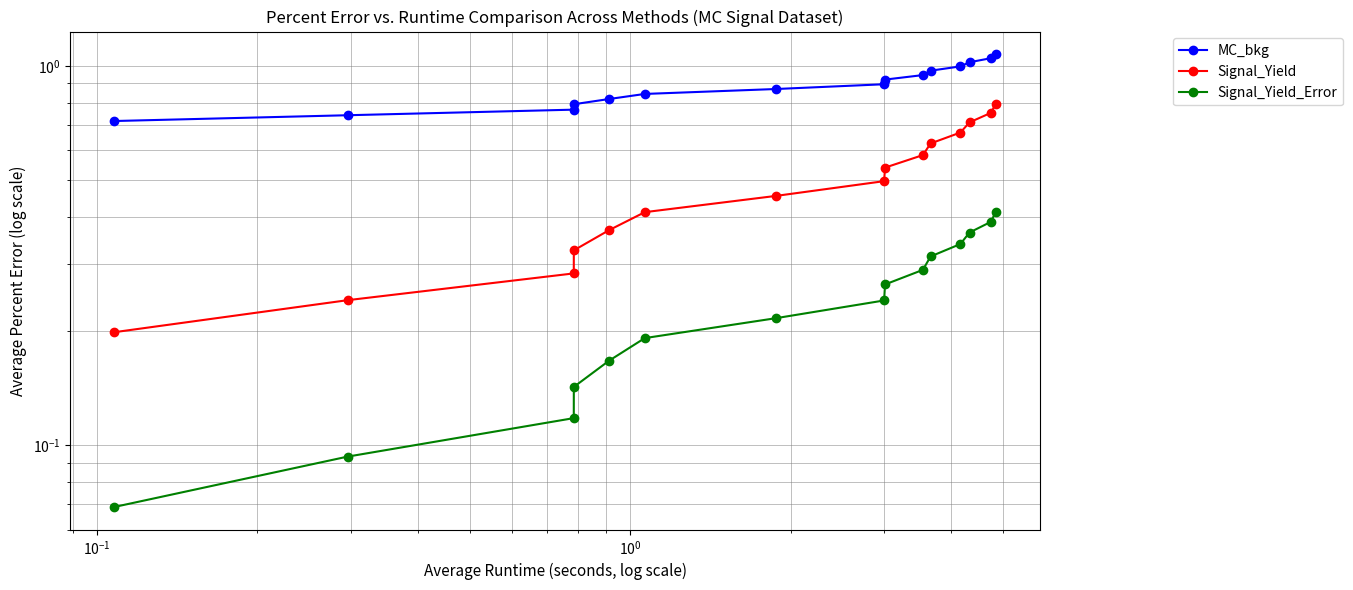

What is the sum of all Signal_Yield values?

7.4